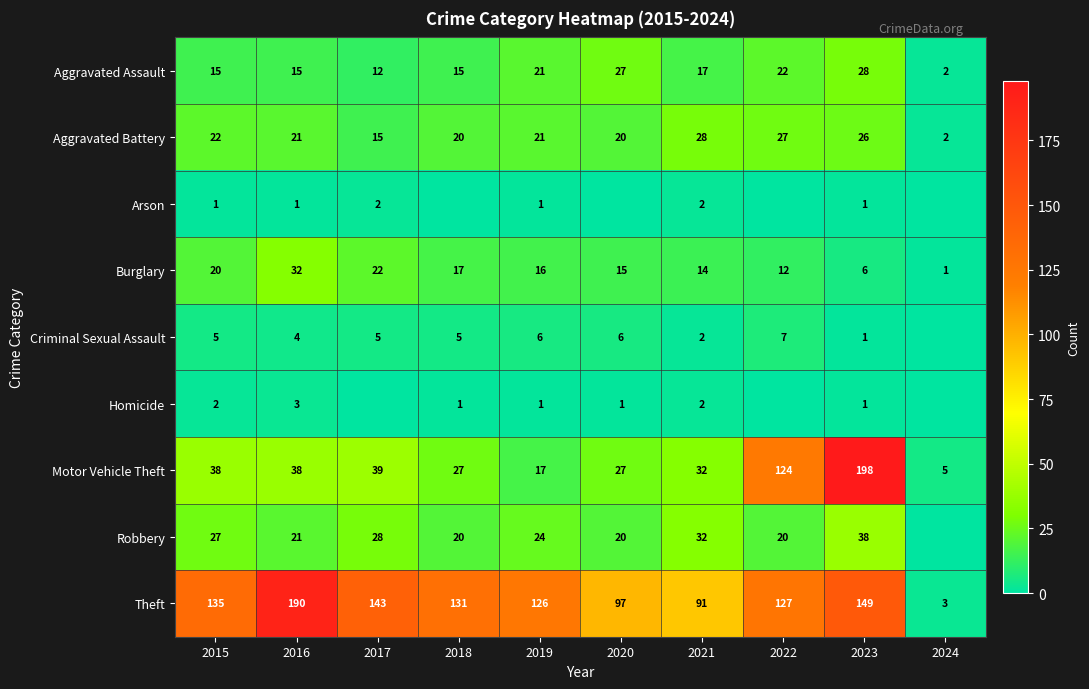

True or false: Criminal Sexual Assault has a value of 4 at 2016.

True